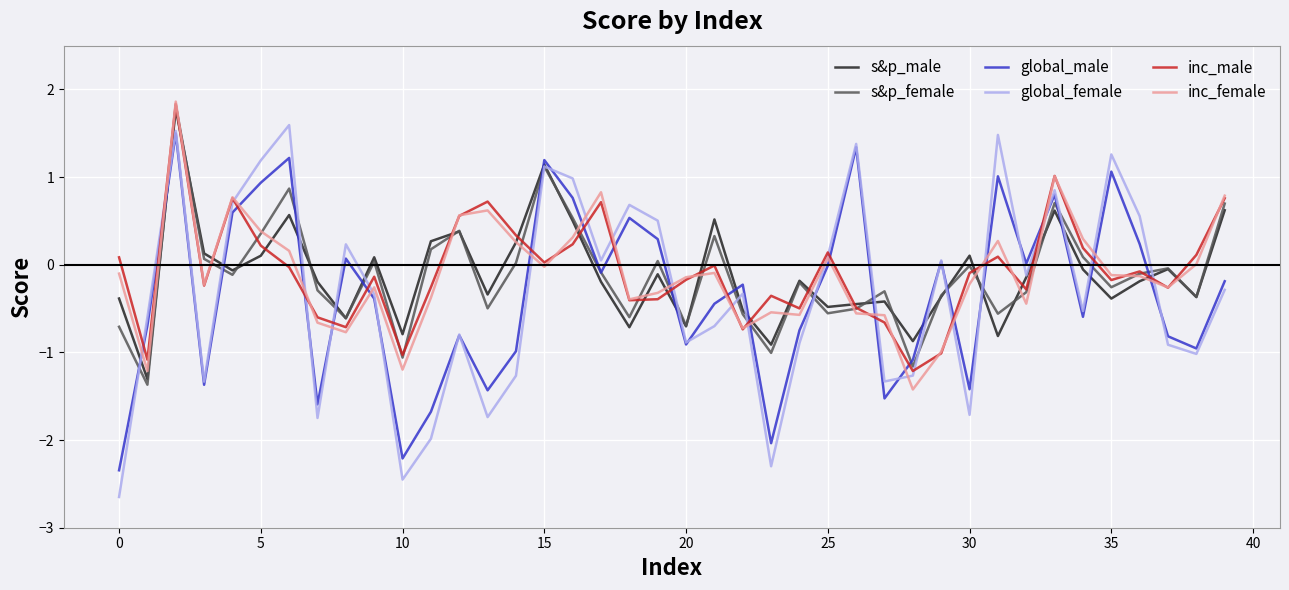

What is the maximum value shown in the chart?

1.9